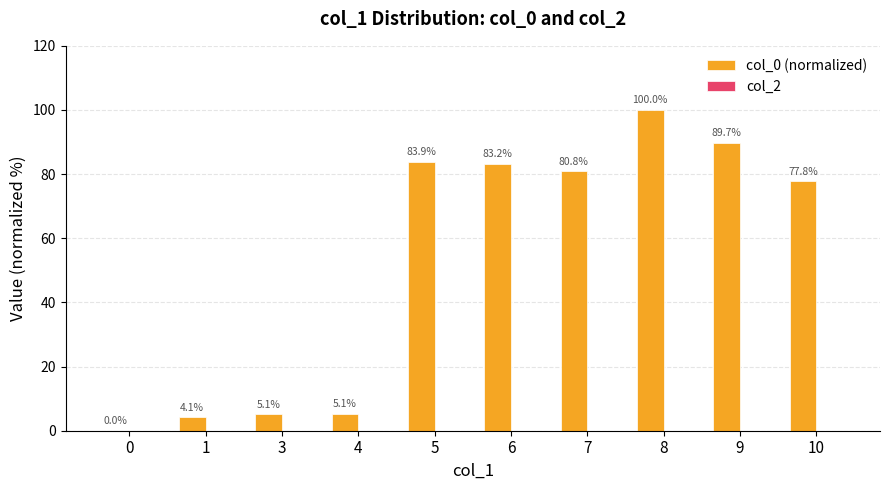

How many series are shown in this chart?

1